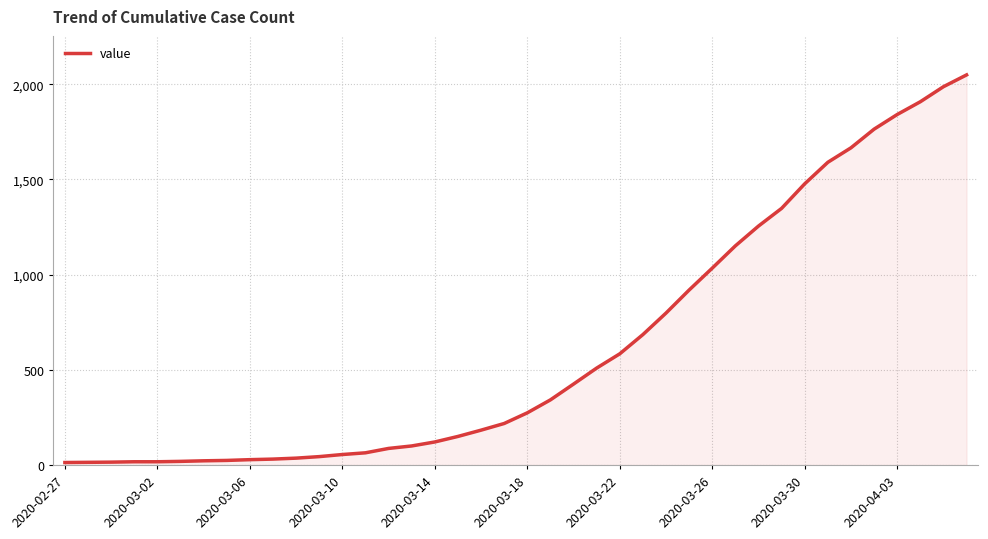

Is it true that the value at 2020-03-14 is 121?

True